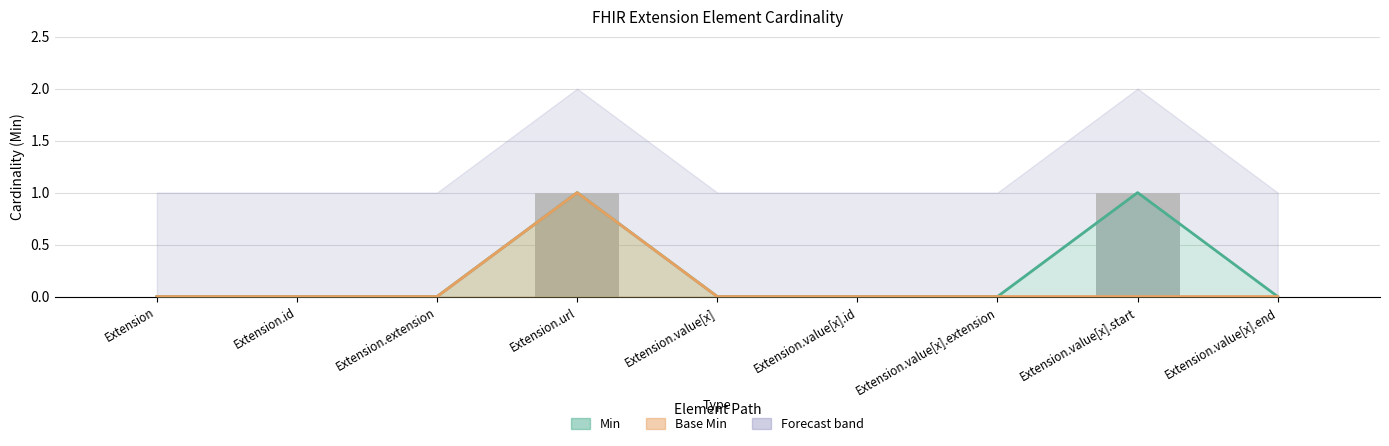

How many groups of bars are there?

9